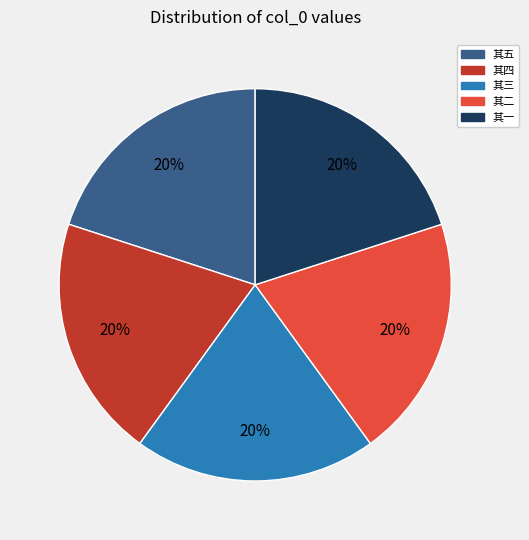

Approximately how many times larger is the value at 其一 compared to 其三?

1.0